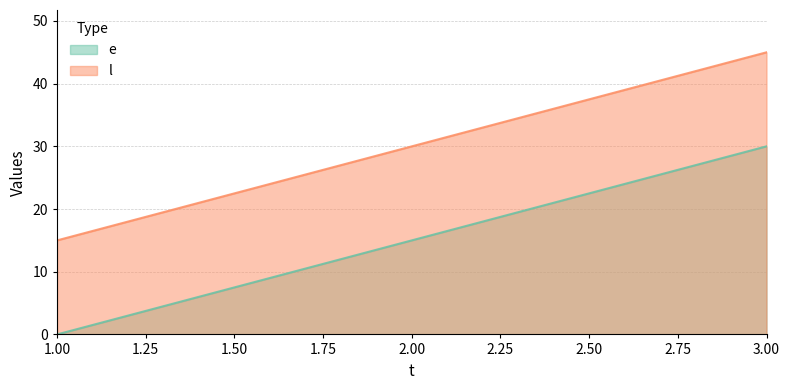

At 3, list the series in order from smallest to largest.

e, l